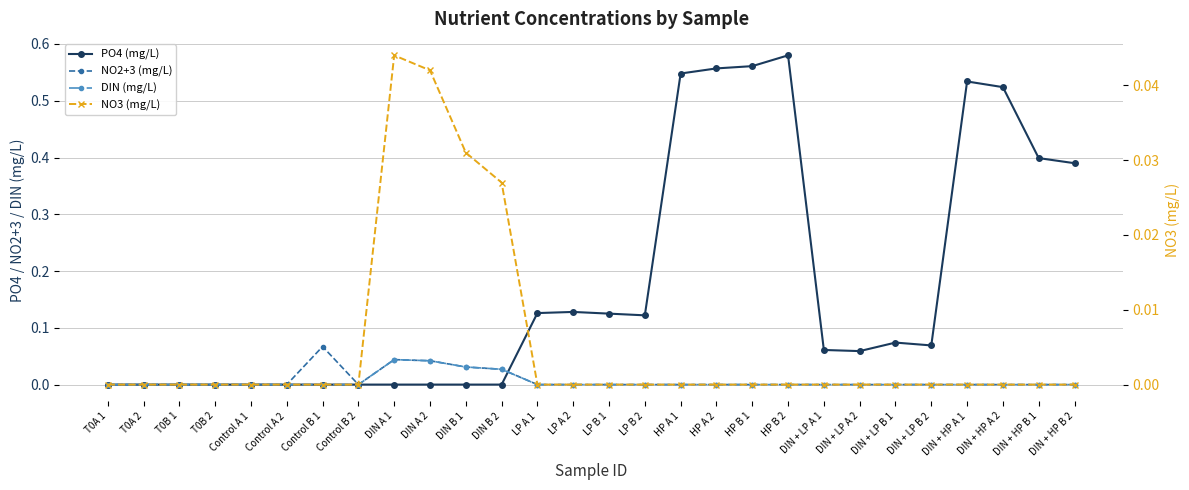

What is the label of the 9th point from the left?

DIN A 1